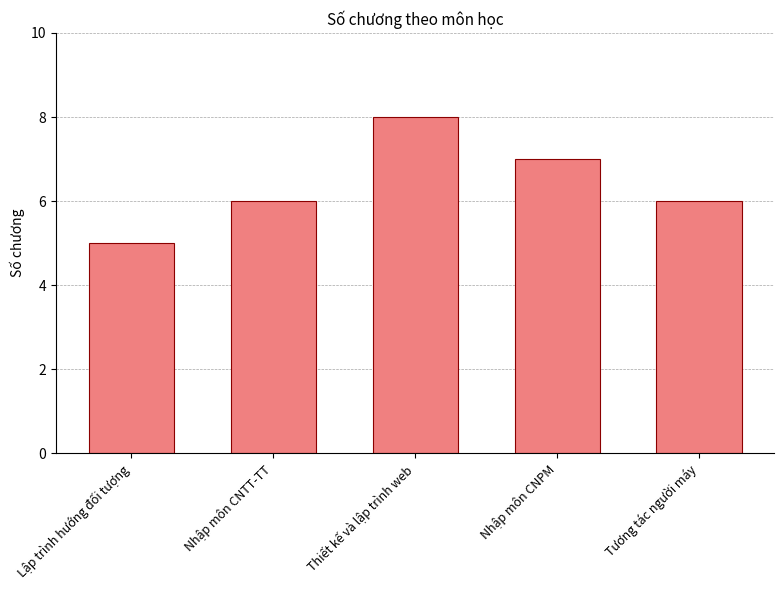

Which category has the lowest value across all series?

Lập trình hướng đối tượng